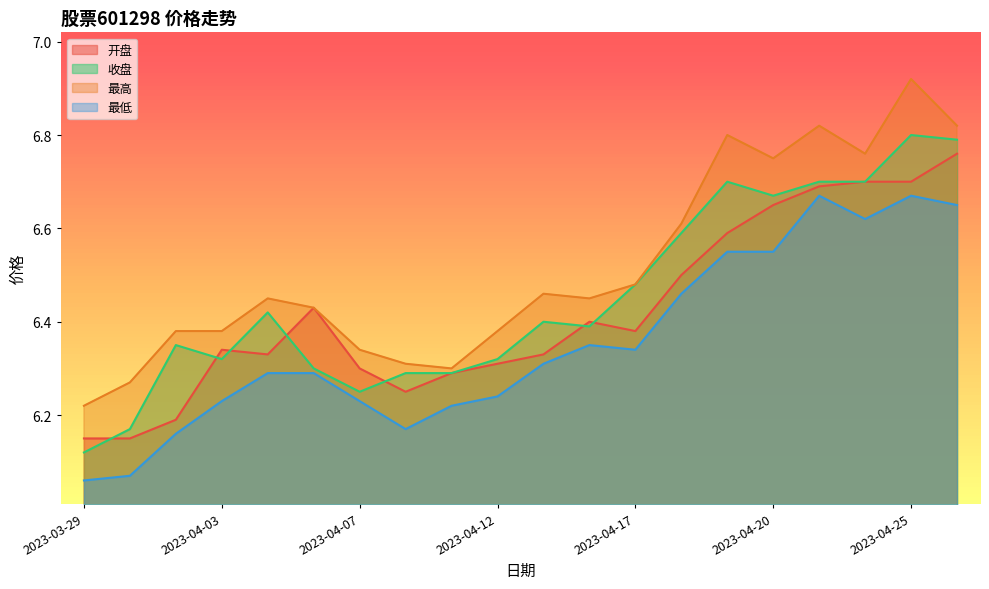

Reading left to right, what are all the values shown in this chart?

开盘: 2023-03-29=6.2	2023-03-30=6.2	2023-03-31=6.2	2023-04-03=6.3	2023-04-04=6.3	2023-04-06=6.4	2023-04-07=6.3	2023-04-10=6.2	2023-04-11=6.3	2023-04-12=6.3	2023-04-13=6.3	2023-04-14=6.4	2023-04-17=6.4	2023-04-18=6.5	2023-04-19=6.6	2023-04-20=6.7	2023-04-21=6.7	2023-04-24=6.7	2023-04-25=6.7	2023-04-26=6.8
收盘: 2023-03-29=6.1	2023-03-30=6.2	2023-03-31=6.3	2023-04-03=6.3	2023-04-04=6.4	2023-04-06=6.3	2023-04-07=6.2	2023-04-10=6.3	2023-04-11=6.3	2023-04-12=6.3	2023-04-13=6.4	2023-04-14=6.4	2023-04-17=6.5	2023-04-18=6.6	2023-04-19=6.7	2023-04-20=6.7	2023-04-21=6.7	2023-04-24=6.7	2023-04-25=6.8	2023-04-26=6.8
最高: 2023-03-29=6.2	2023-03-30=6.3	2023-03-31=6.4	2023-04-03=6.4	2023-04-04=6.5	2023-04-06=6.4	2023-04-07=6.3	2023-04-10=6.3	2023-04-11=6.3	2023-04-12=6.4	2023-04-13=6.5	2023-04-14=6.5	2023-04-17=6.5	2023-04-18=6.6	2023-04-19=6.8	2023-04-20=6.8	2023-04-21=6.8	2023-04-24=6.8	2023-04-25=6.9	2023-04-26=6.8
最低: 2023-03-29=6.1	2023-03-30=6.1	2023-03-31=6.2	2023-04-03=6.2	2023-04-04=6.3	2023-04-06=6.3	2023-04-07=6.2	2023-04-10=6.2	2023-04-11=6.2	2023-04-12=6.2	2023-04-13=6.3	2023-04-14=6.3	2023-04-17=6.3	2023-04-18=6.5	2023-04-19=6.5	2023-04-20=6.5	2023-04-21=6.7	2023-04-24=6.6	2023-04-25=6.7	2023-04-26=6.7